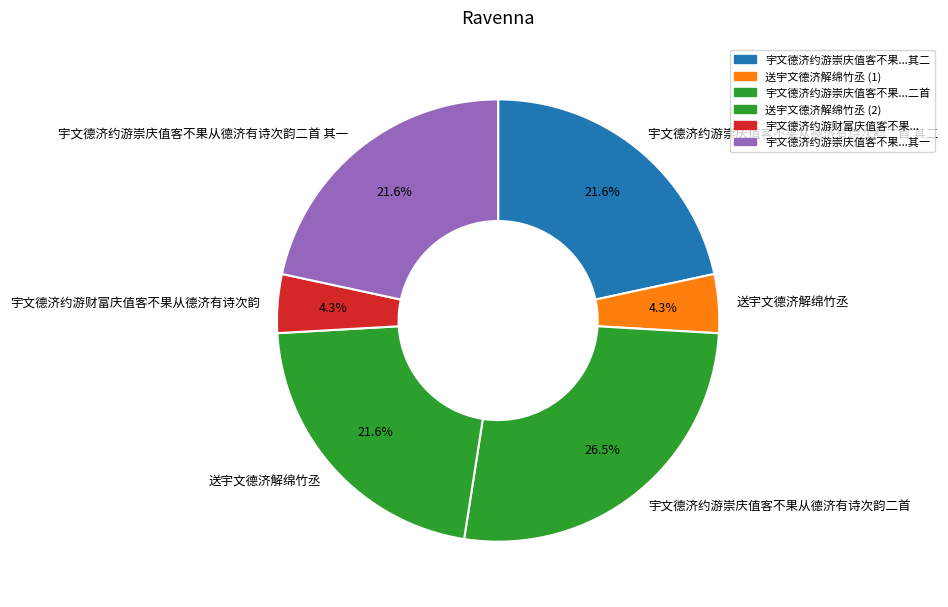

Which slice is the largest?

宇文德济约游崇庆值客不果从德济有诗次韵二首